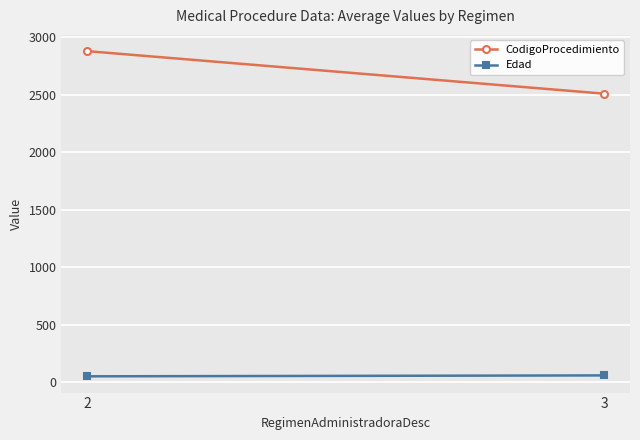

What is the sum of the CodigoProcedimiento values at 2 and 3?

5392